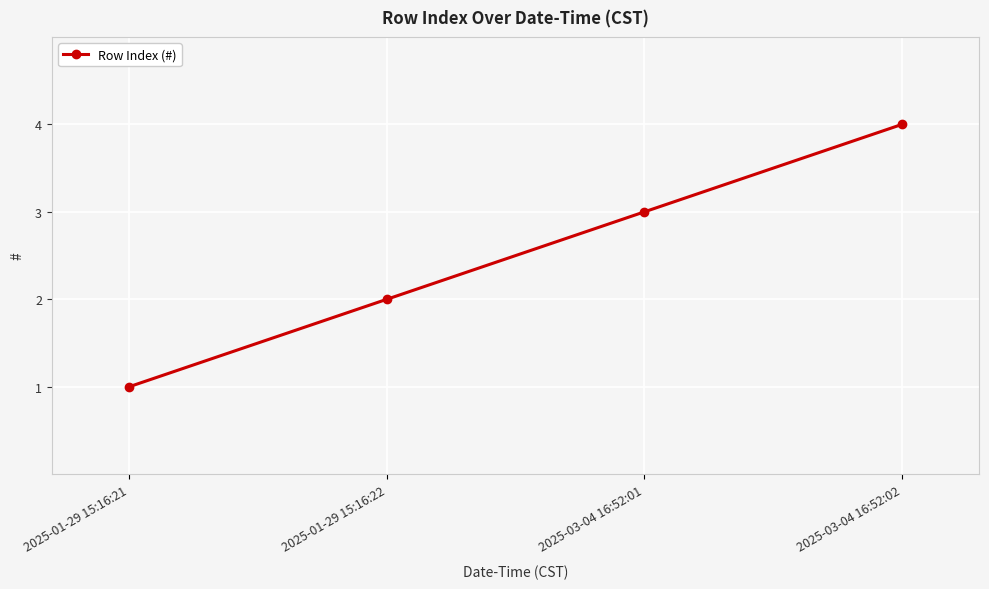

Approximately how many times larger is the value at 2025-01-29 15:16:22 compared to 2025-03-04 16:52:01?

0.7